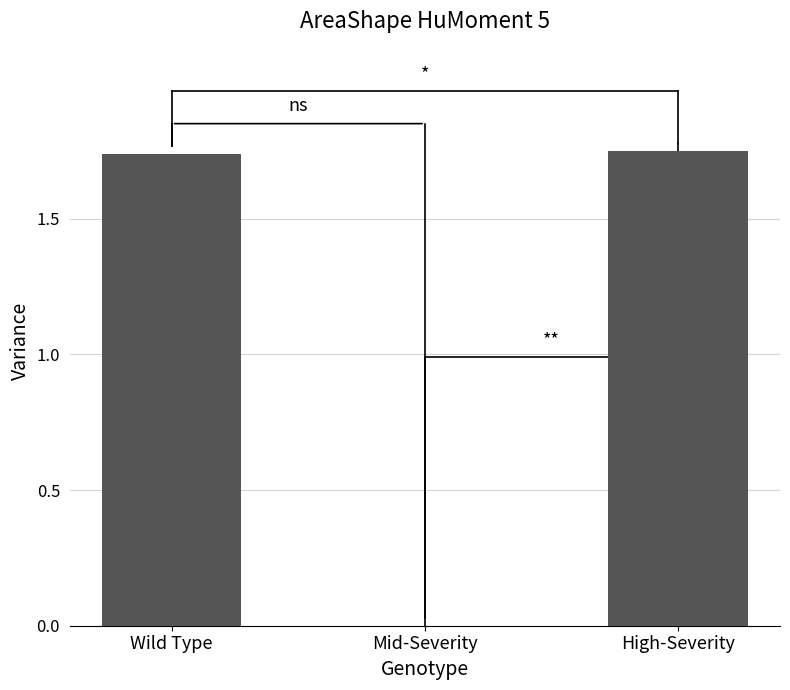

The value at Mid-Severity is 0.0. True or false?

True